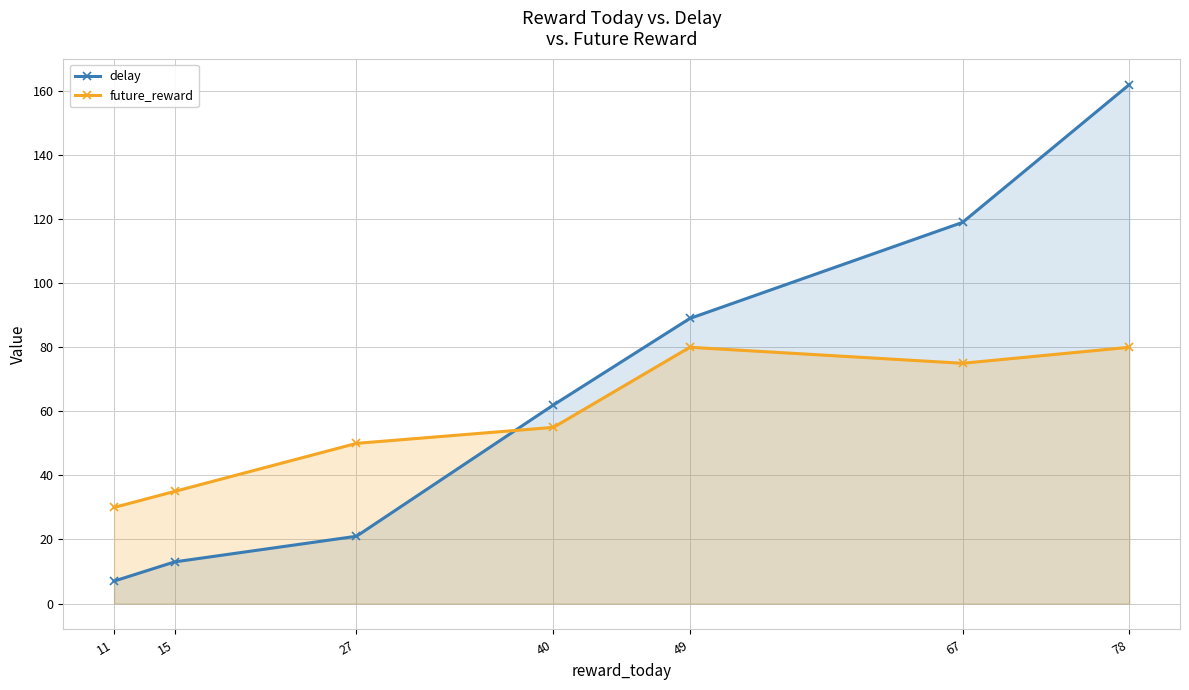

Where is delay nearest to the value 84?

49